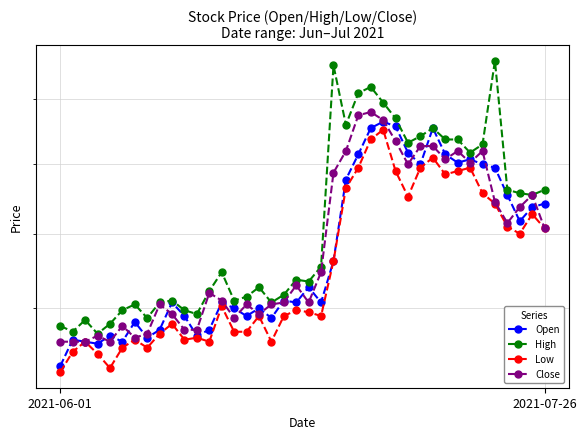

How many values in the Close series exceed 2660?

19